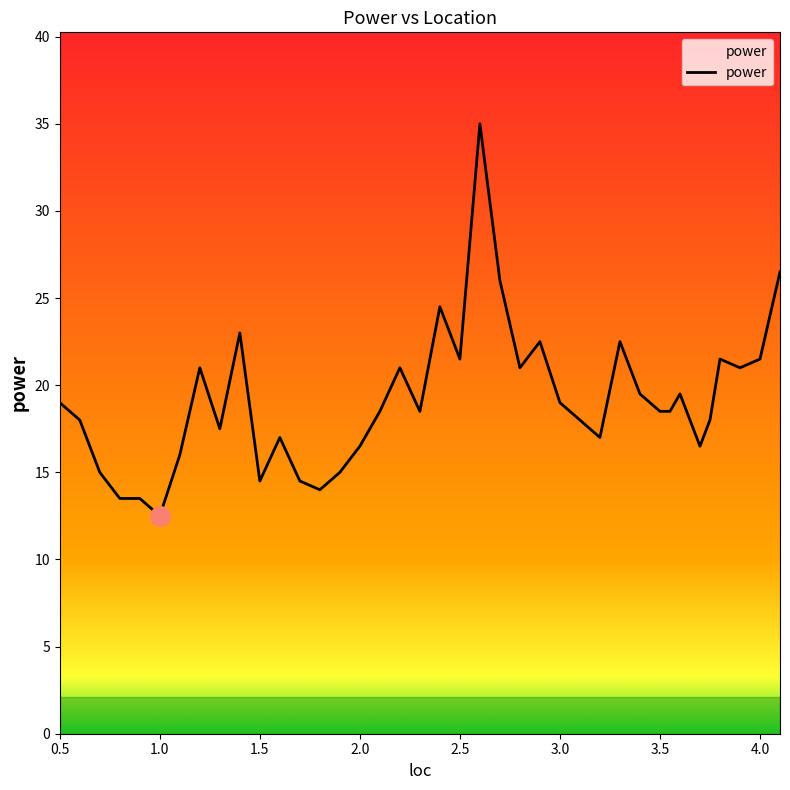

What is the greatest value displayed?

35.0